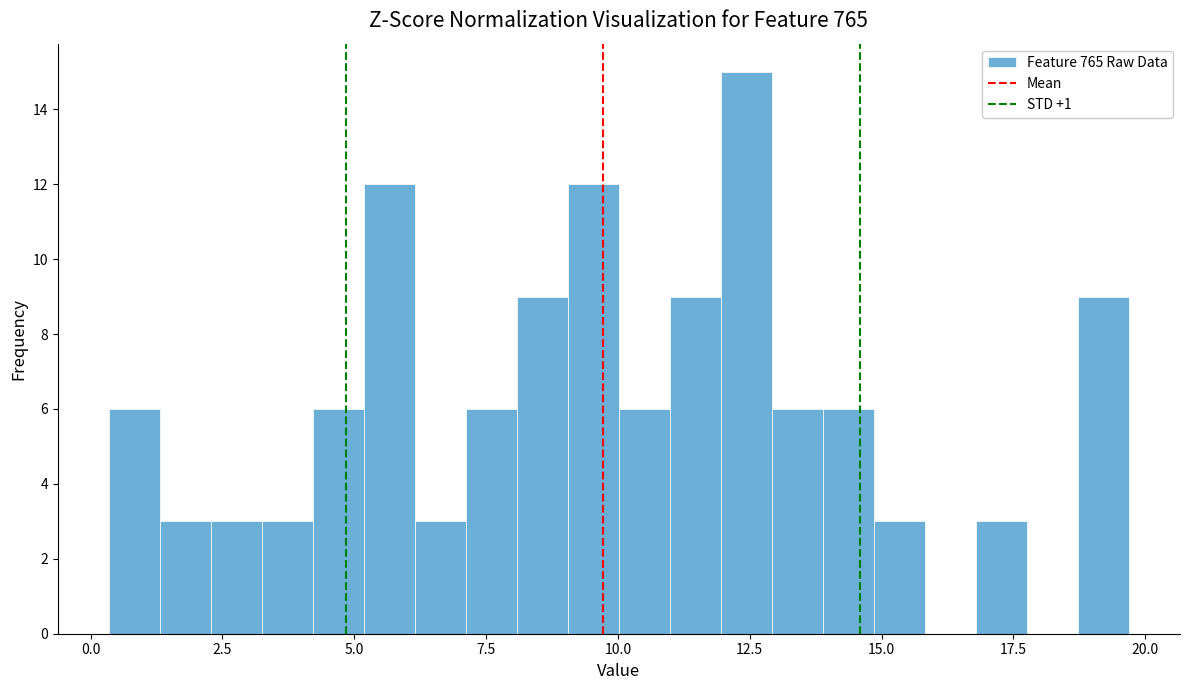

Around what value on the x-axis is the tallest bar? Give the approximate position of its centre, as read against the axis.

12.5